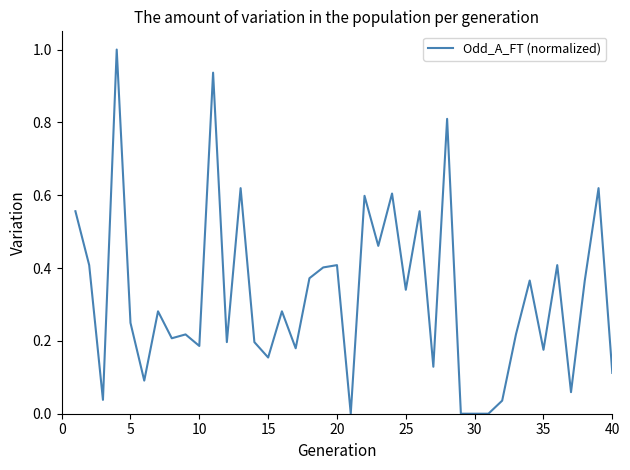

What is the greatest value displayed?

1.0